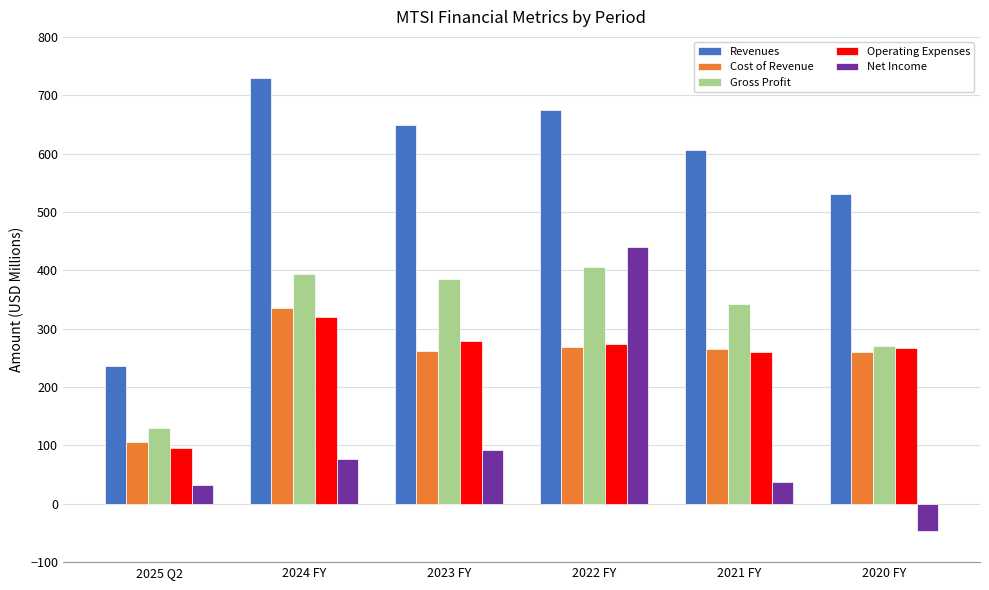

How many bars are there in each group?

5